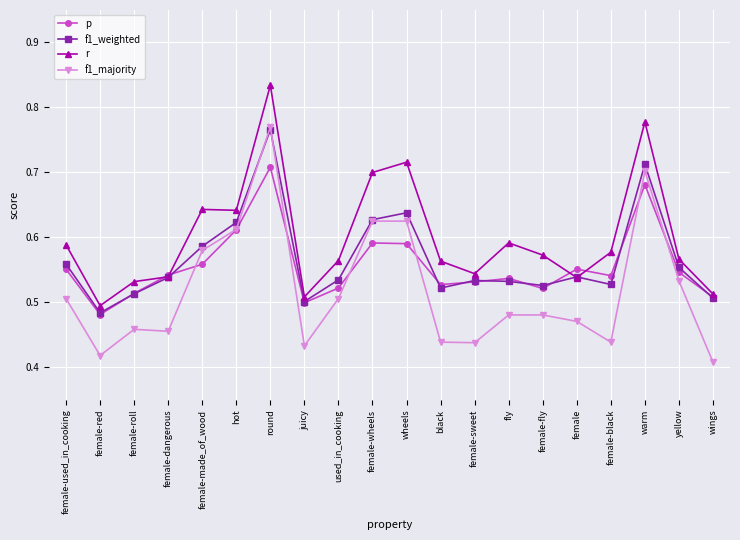

How many lines are shown in the chart?

4